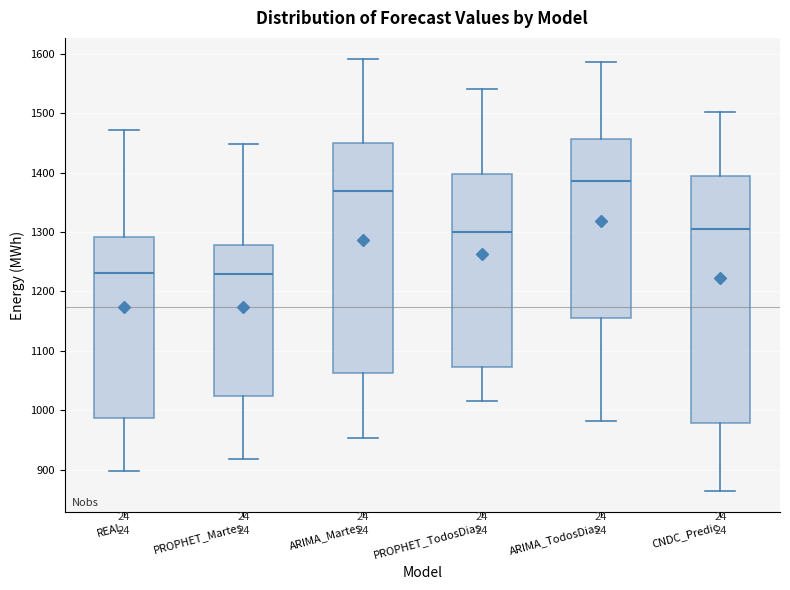

Which box has the highest median line?

ARIMA_TodosDias